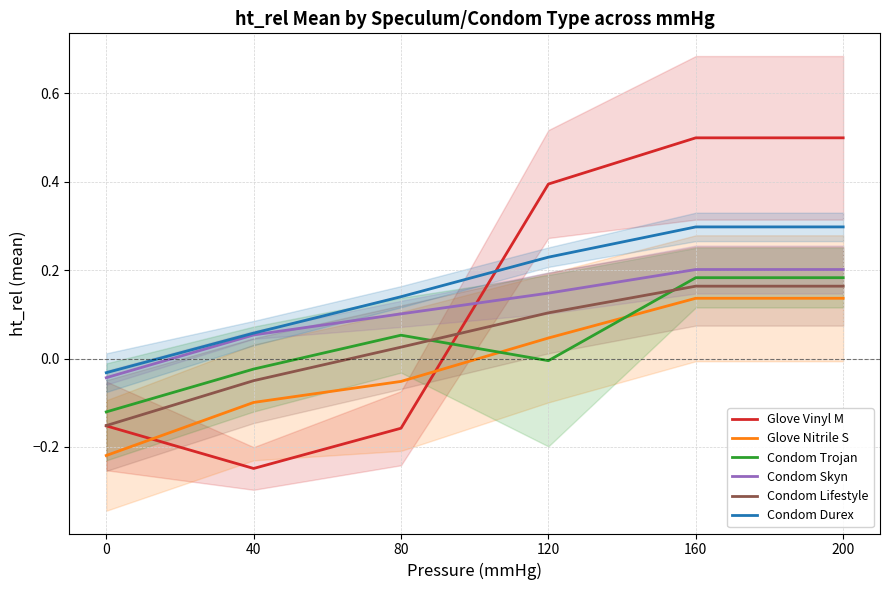

The value of Condom Lifestyle at 40 is -0.0. True or false?

False